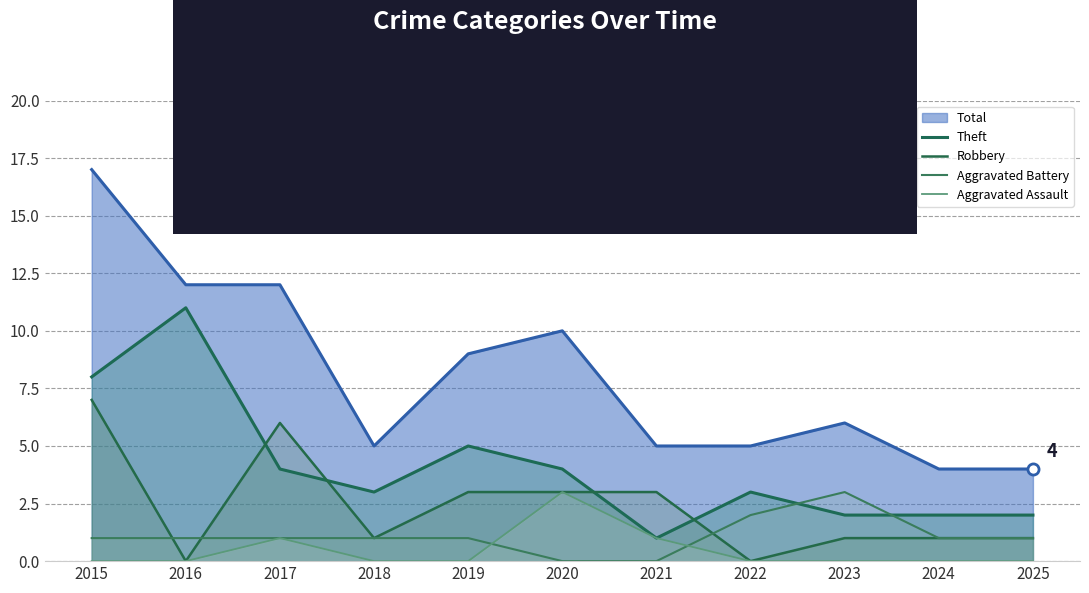

Between 2017 and 2021, which series saw the biggest shift?

Total